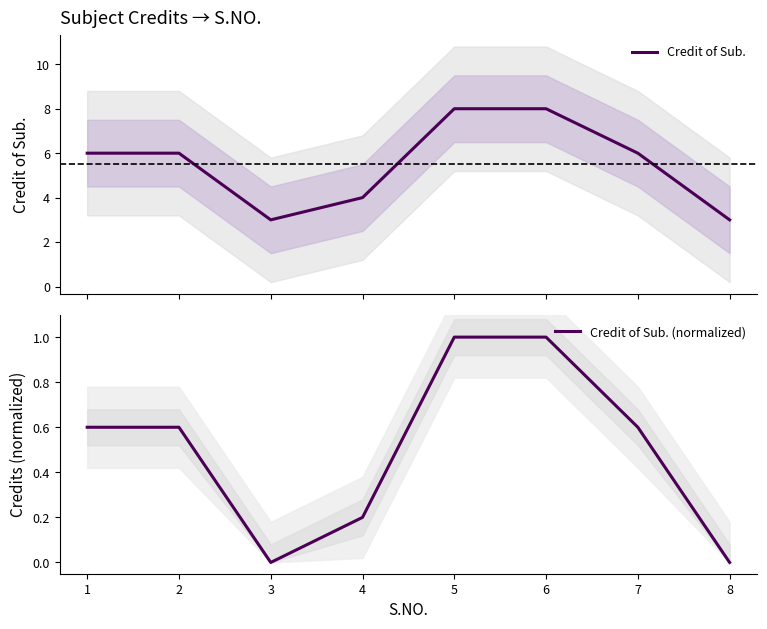

Does the chart display data point markers on the line(s)?

No